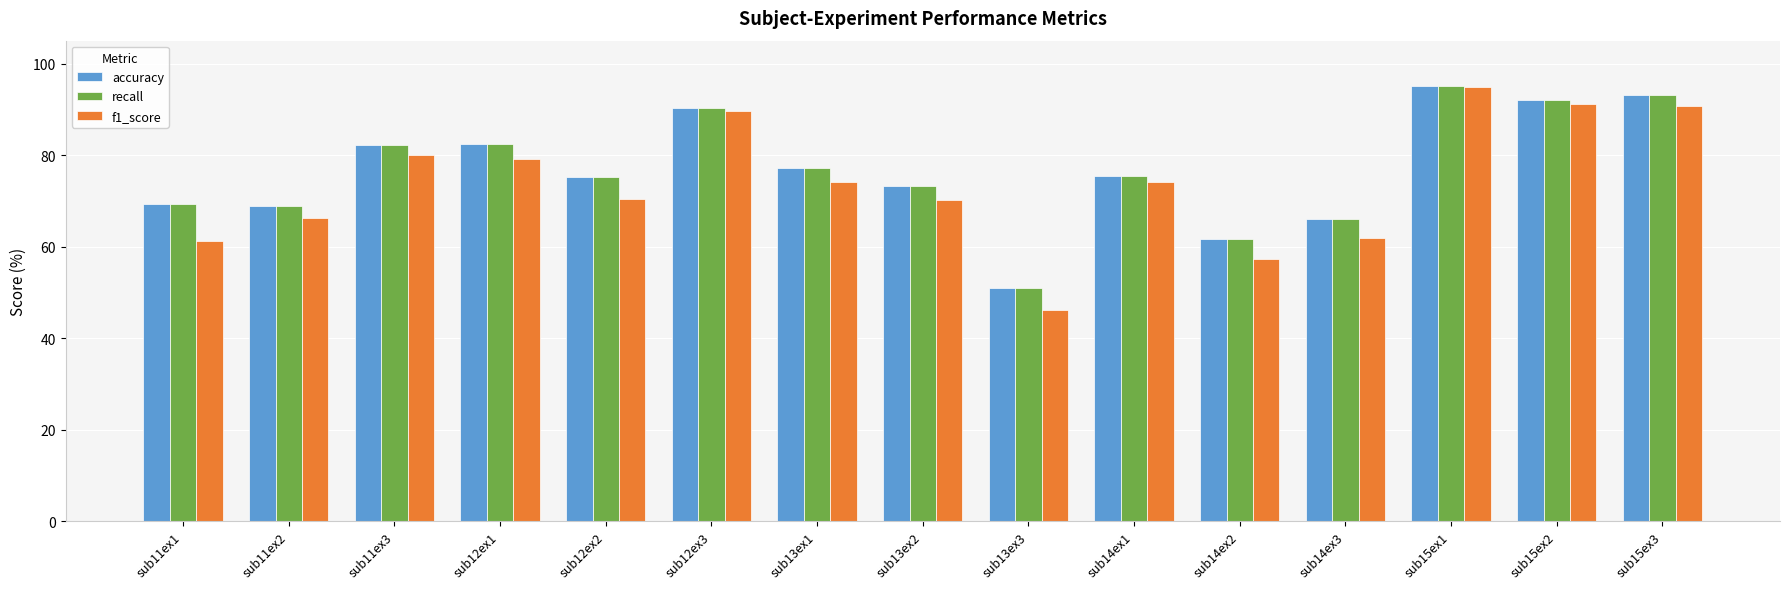

What is the value of the recall bar at the 6th from the left?

90.3